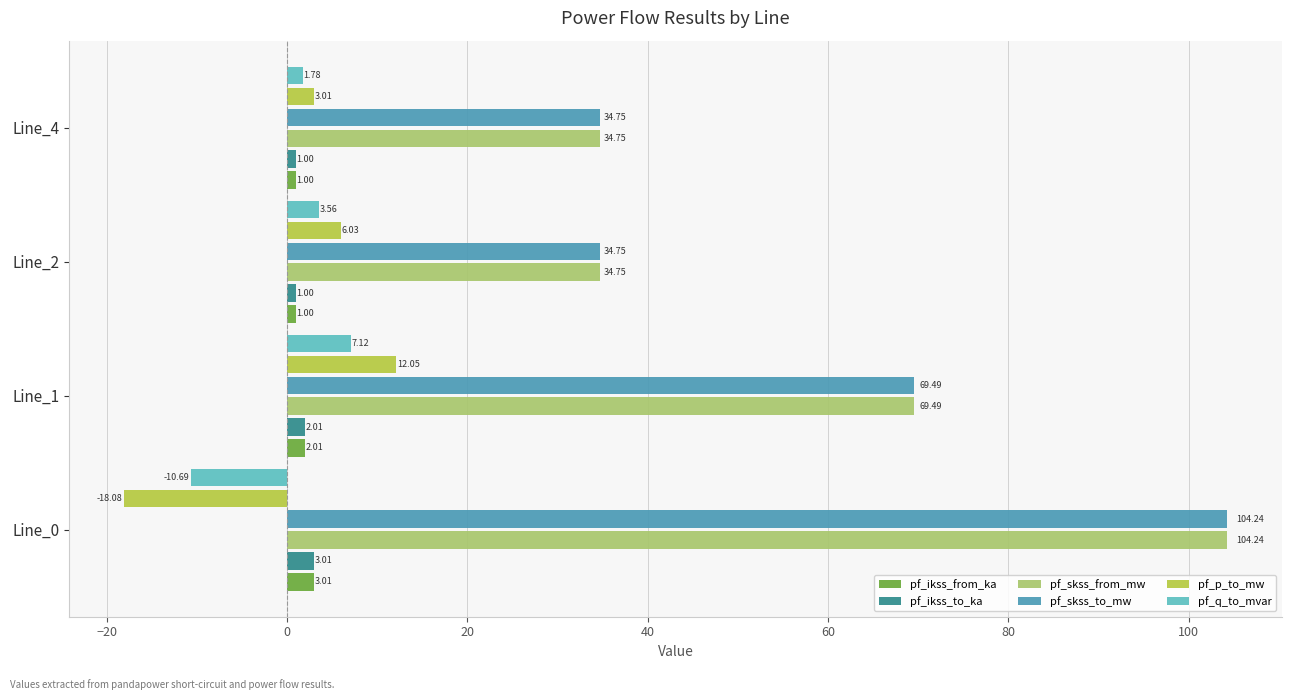

What is the difference between the highest and lowest values at Line_1?

67.5